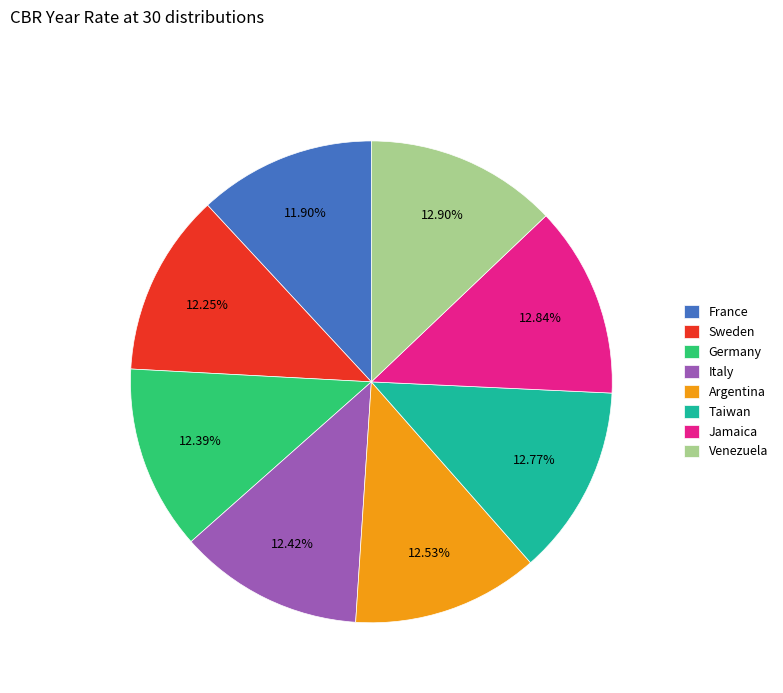

Count the number of slices in the pie.

8